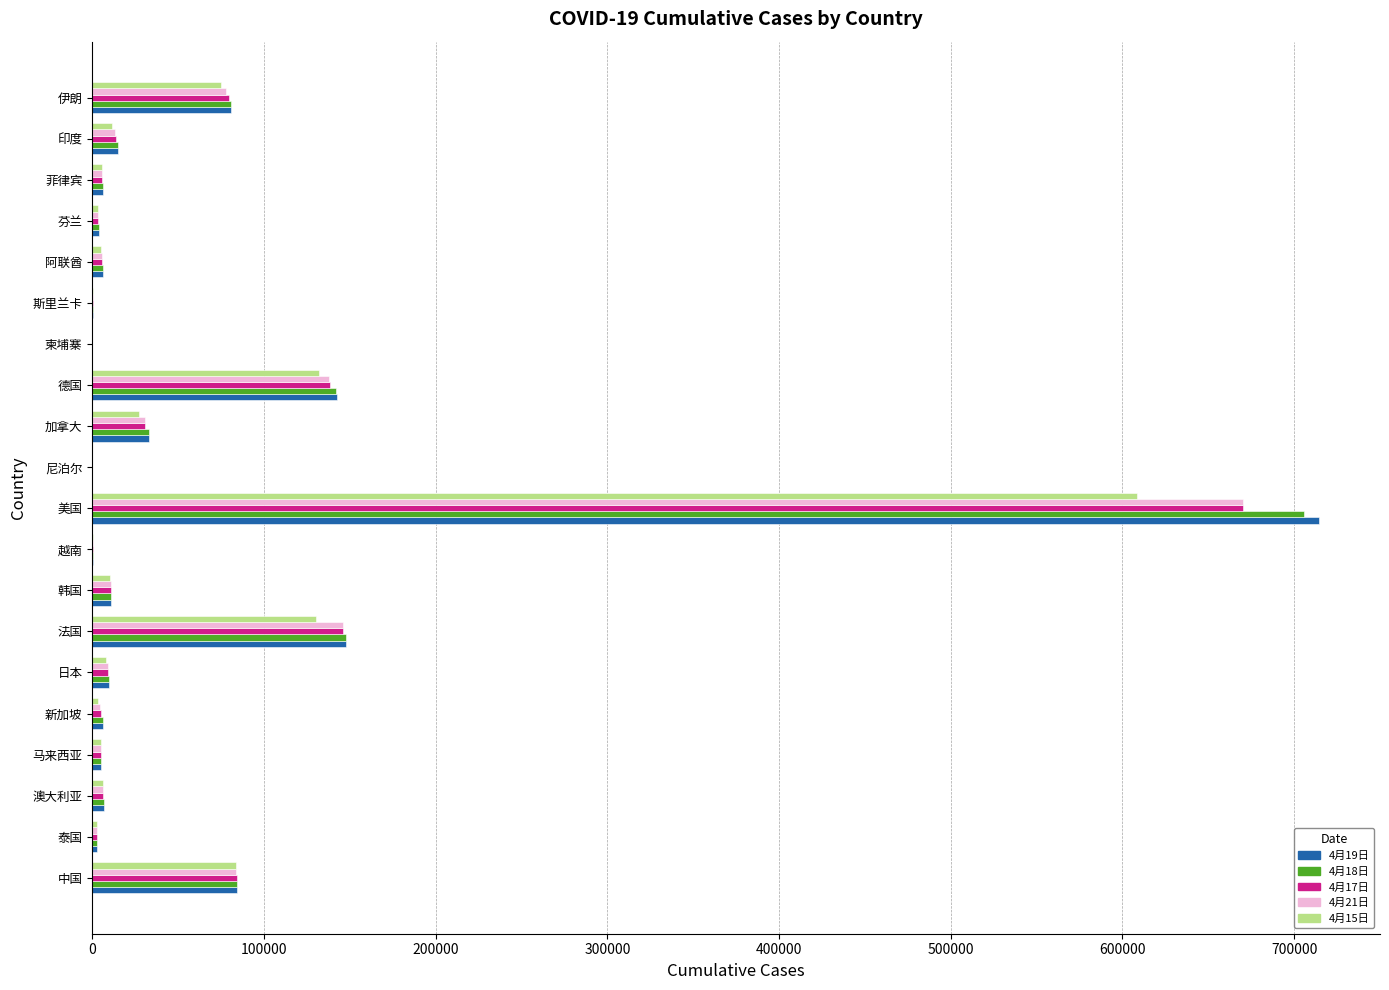

Which category has the highest value across all series?

美国